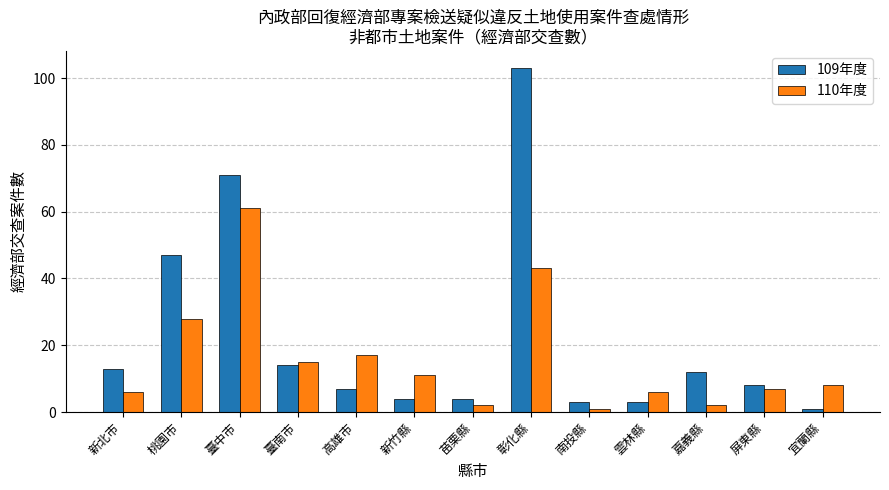

Rank the series by their maximum value, from lowest to highest.

110年度, 109年度